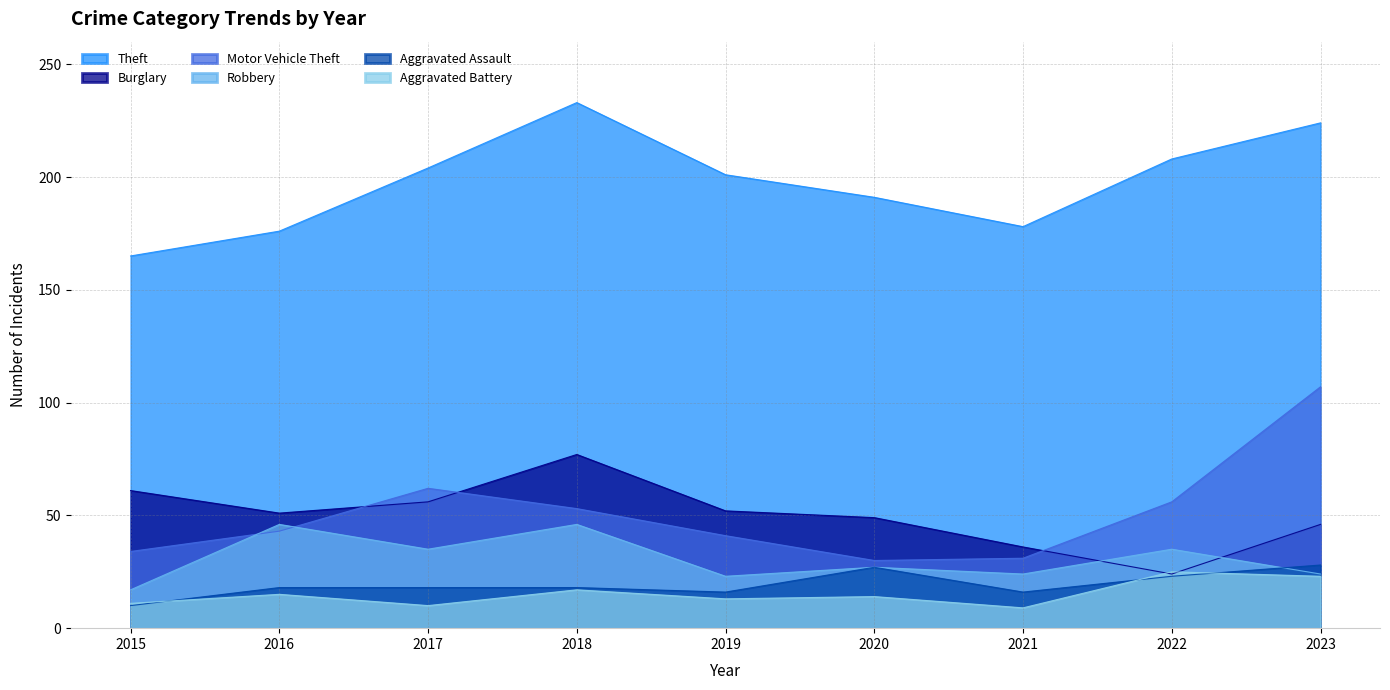

Reading left to right, list all the values displayed in this chart.

Theft: 165	176	204	233	201	191	178	208	224
Burglary: 61	51	56	77	52	49	36	24	46
Motor Vehicle Theft: 34	43	62	53	41	30	31	56	107
Robbery: 17	46	35	46	23	27	24	35	24
Aggravated Assault: 10	18	18	18	16	27	16	23	28
Aggravated Battery: 11	15	10	17	13	14	9	25	23